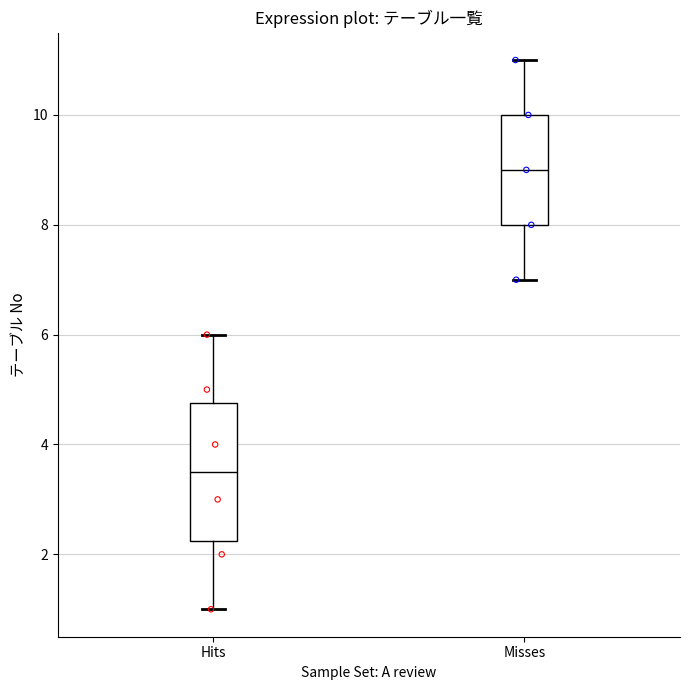

Which box is the tallest, from its lower edge to its upper edge?

Hits